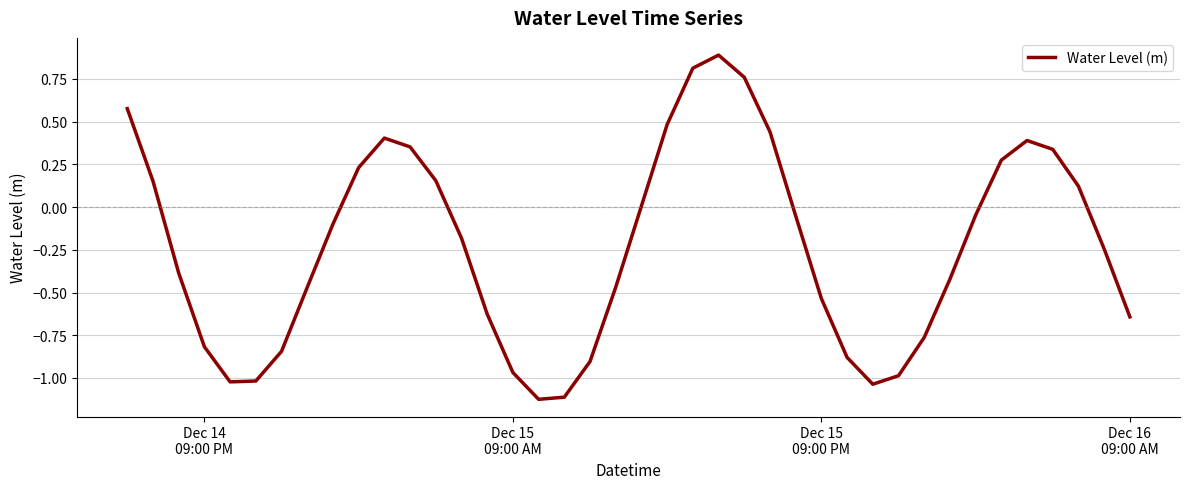

Does the chart have visible grid lines?

Yes